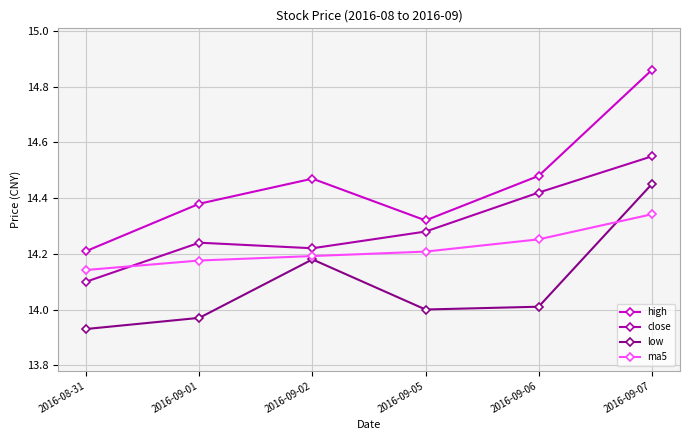

At which category is the sum across all series the highest?

2016-09-07